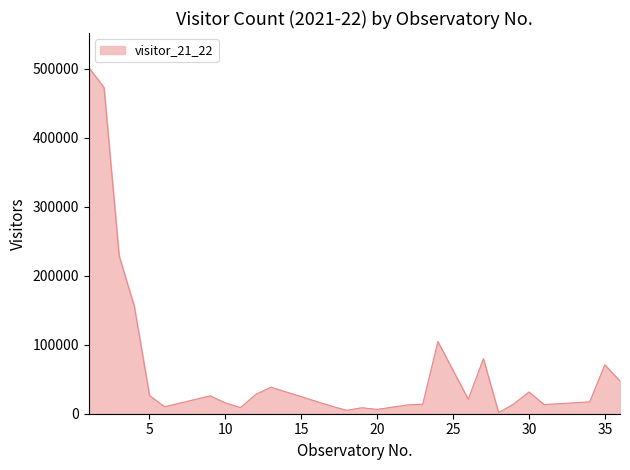

What is the maximum value shown in the chart?

501418